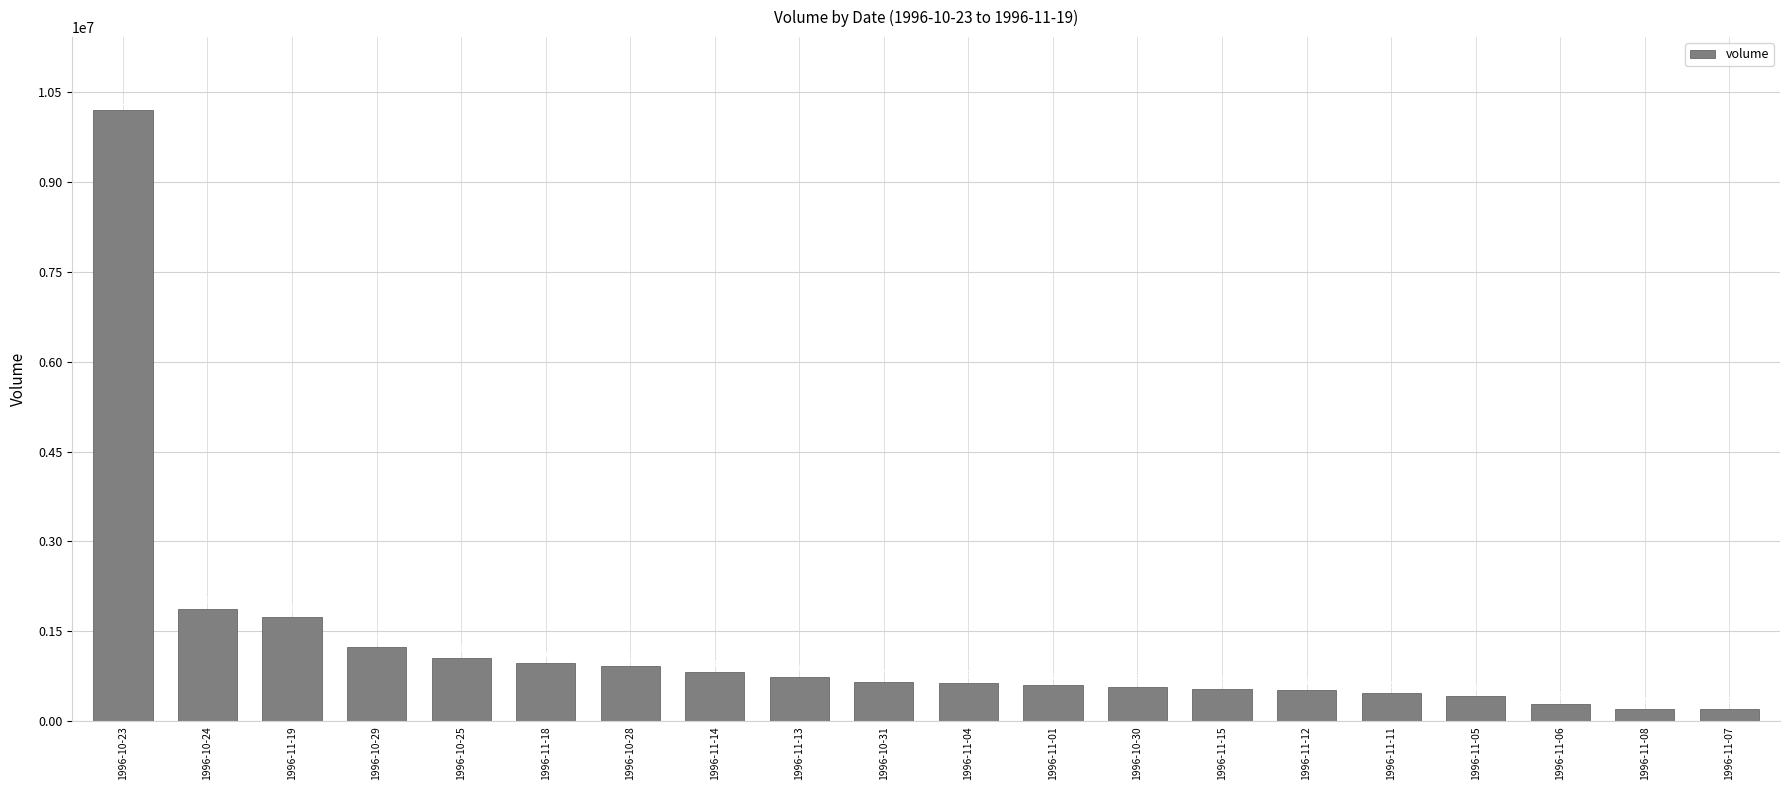

What is the greatest value displayed?

10192900